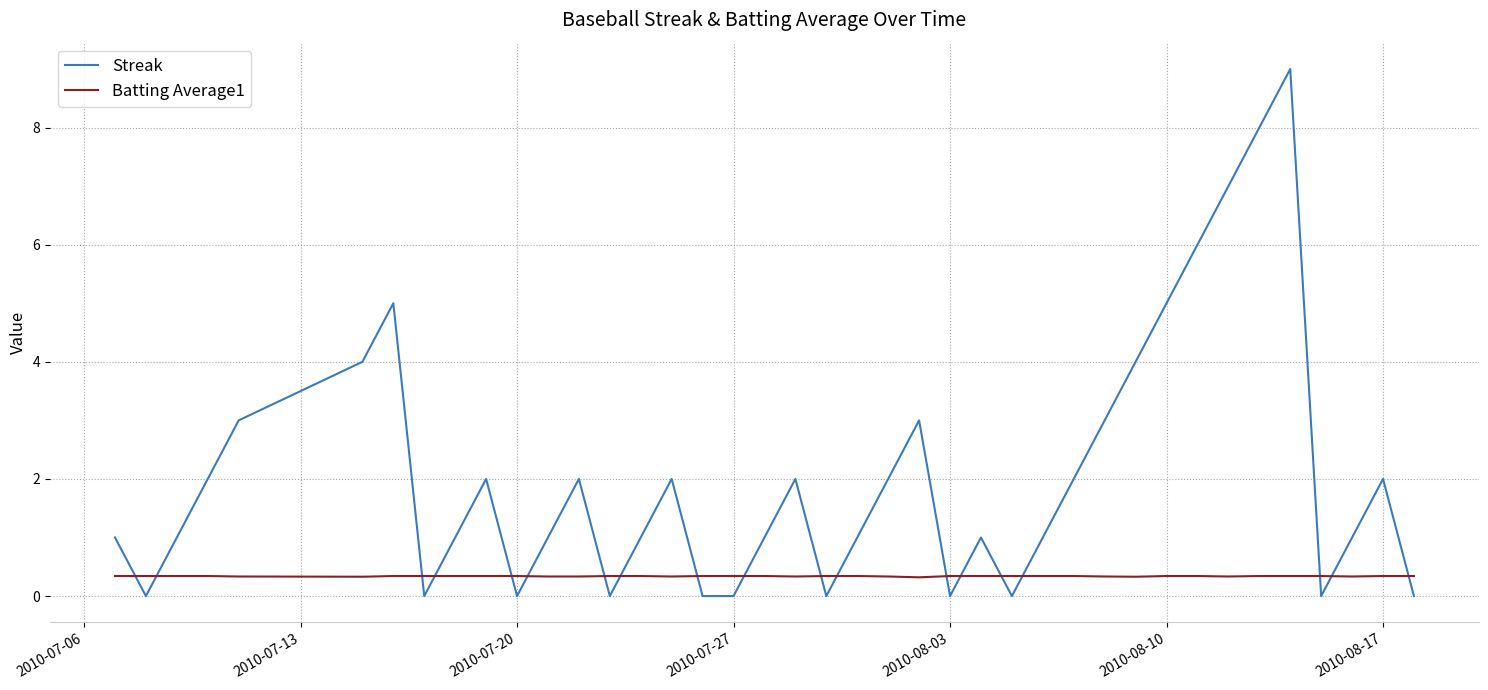

What is the highest value of the Streak series?

9.0